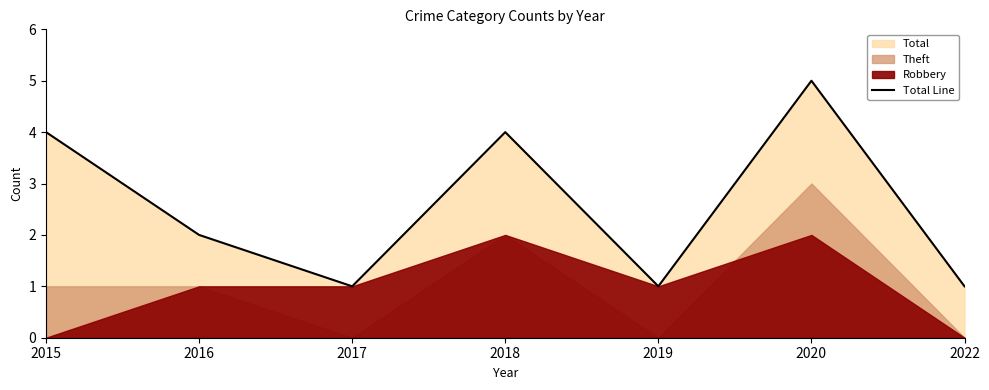

Approximately how many times larger is the value at 2019 compared to 2018?

0.2